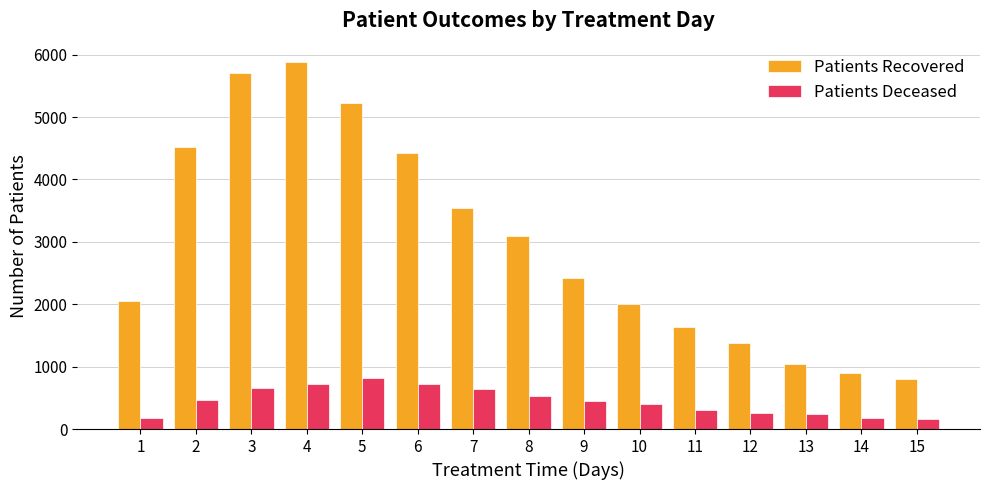

What is the spread (max minus min) of values at 4?

5156